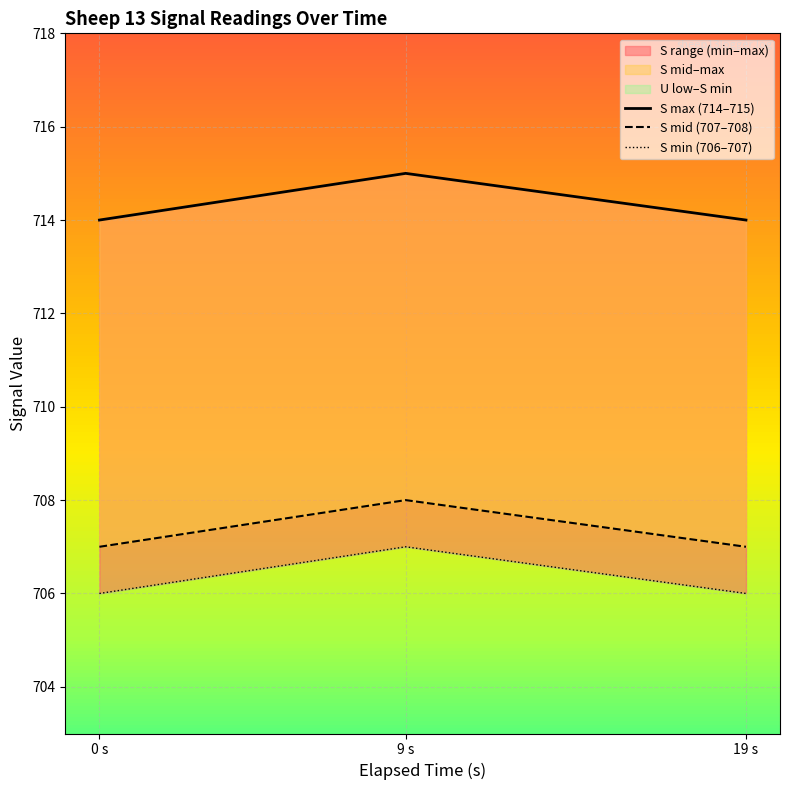

Which series has the widest spread of values?

S_min